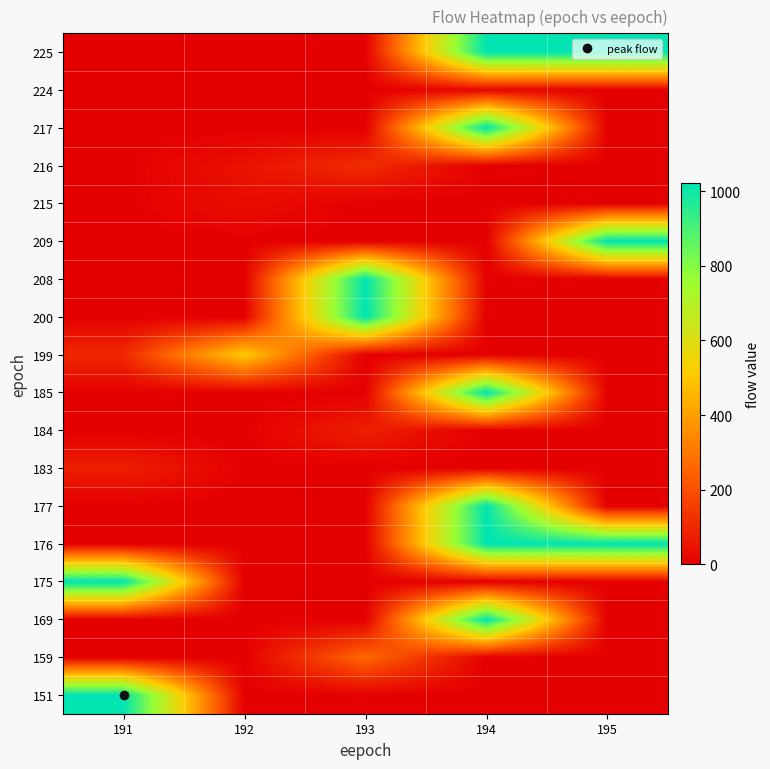

What is the spread (max minus min) of values at 193?

1023